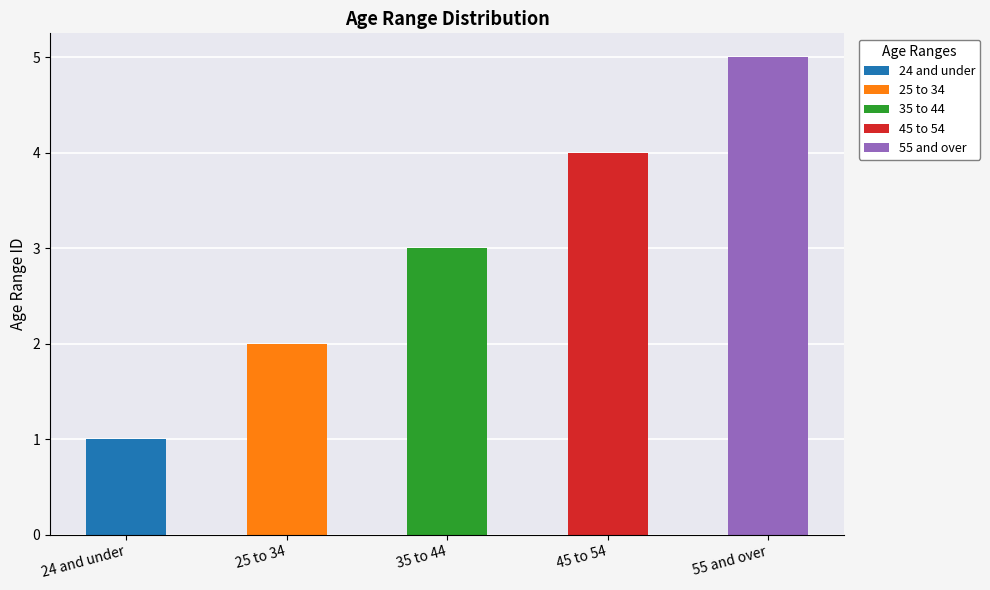

Which label corresponds to the largest value in the chart?

55 and over